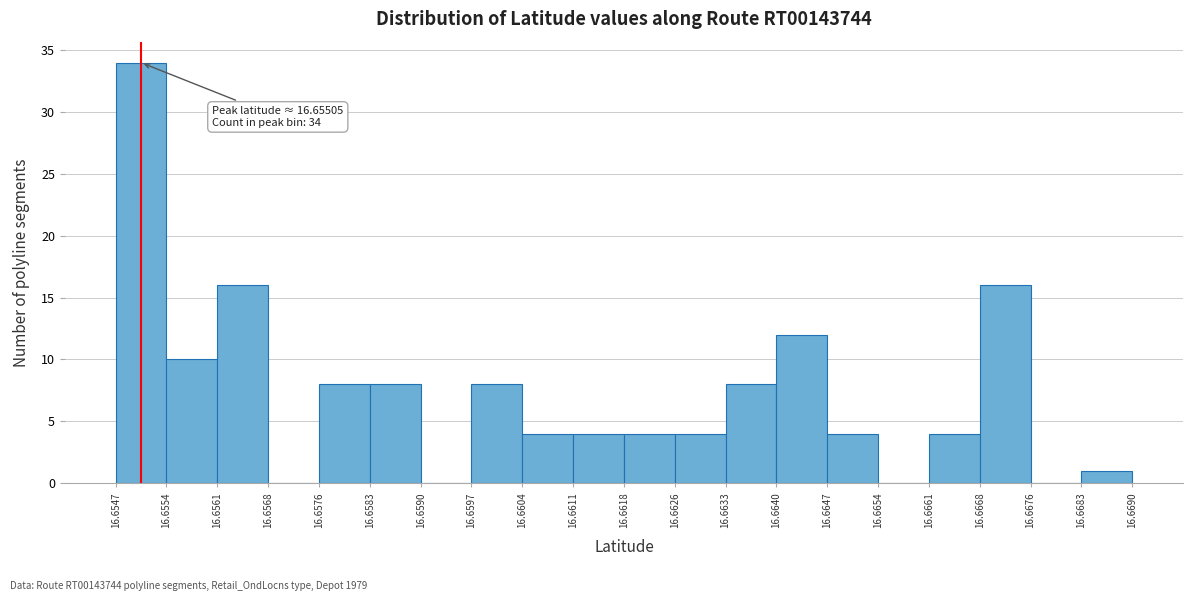

Over which range of the x-axis is the bar tallest?

16.6547 to 16.6554